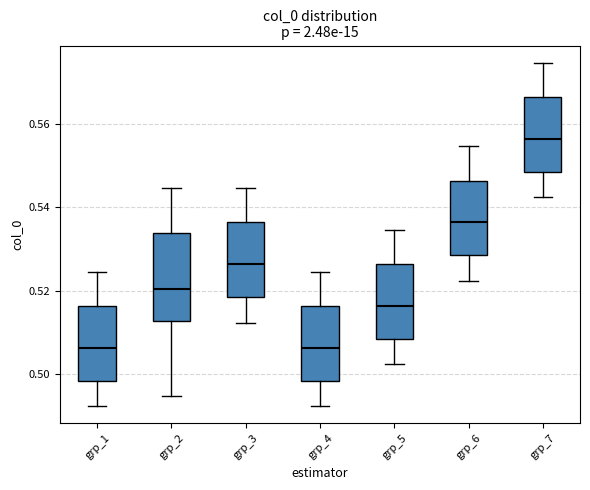

Comparing the boxes themselves (not the whiskers), which one is the tallest?

grp_2